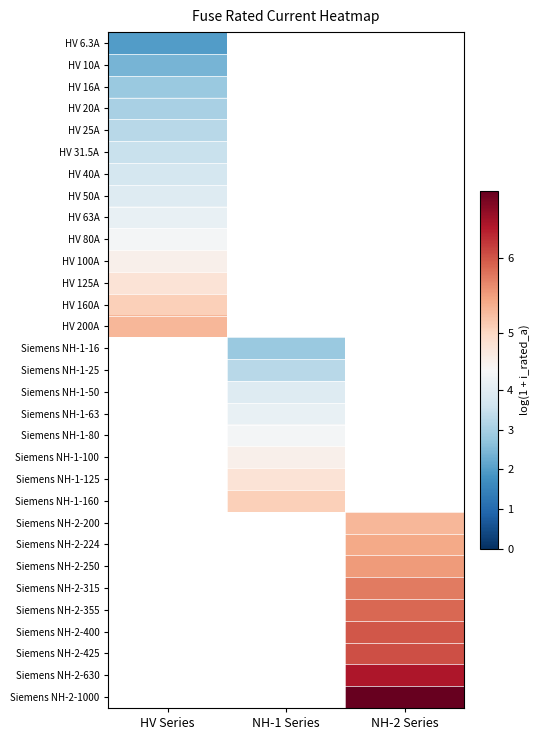

Count the number of data series in this chart.

31